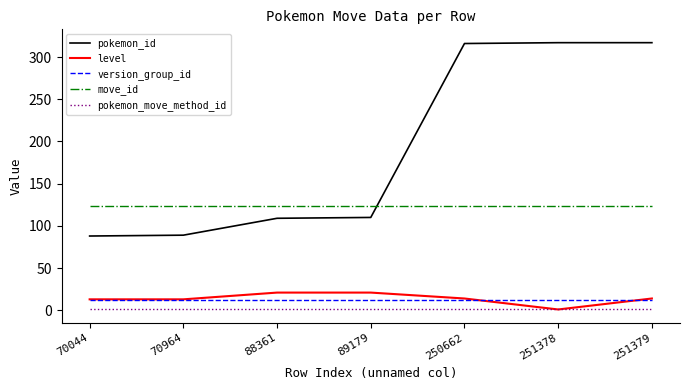

What is the greatest value displayed?

317